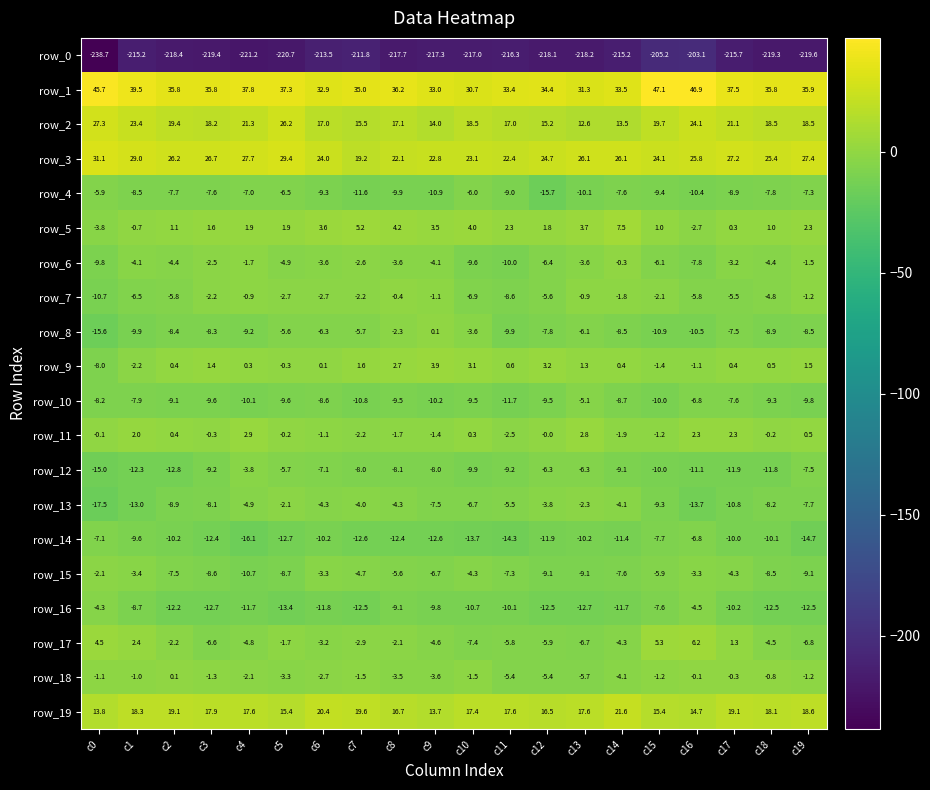

What value does the row_3 series have at c0?

31.1